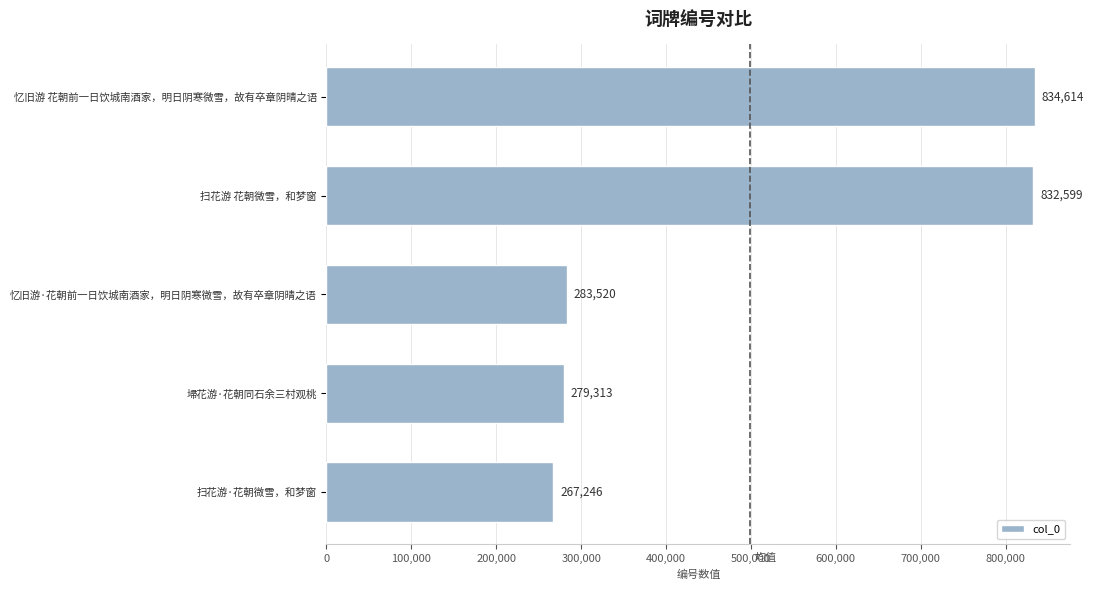

How many series are shown in this chart?

1